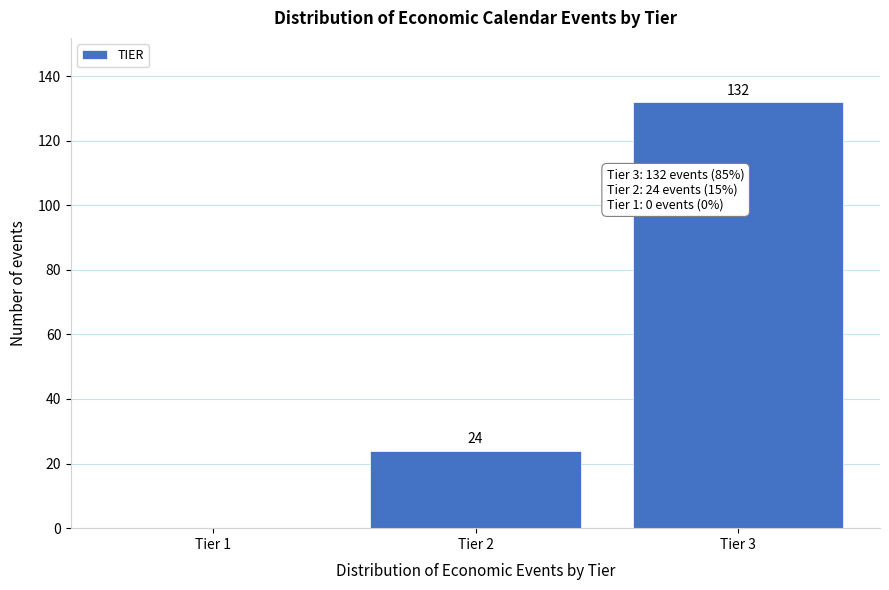

Reading right to left, list all the values displayed in this chart.

Tier 3=132	Tier 2=24	Tier 1=0